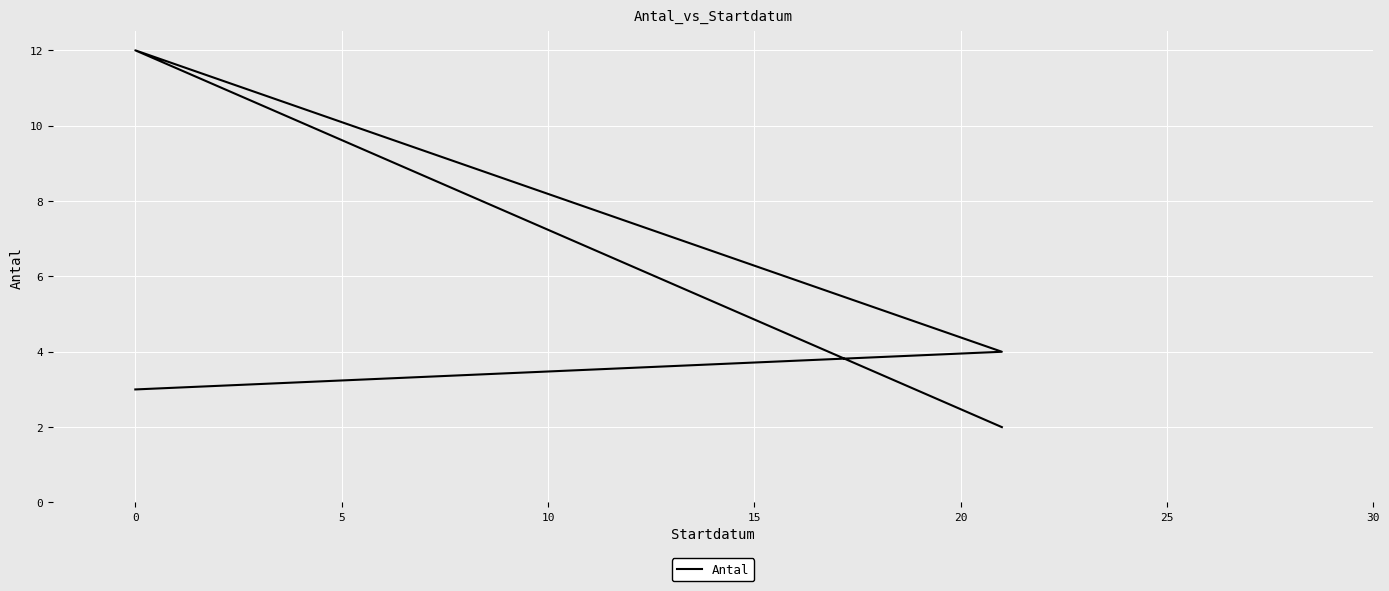

True or false: the data has more than 2 interior local peaks.

False